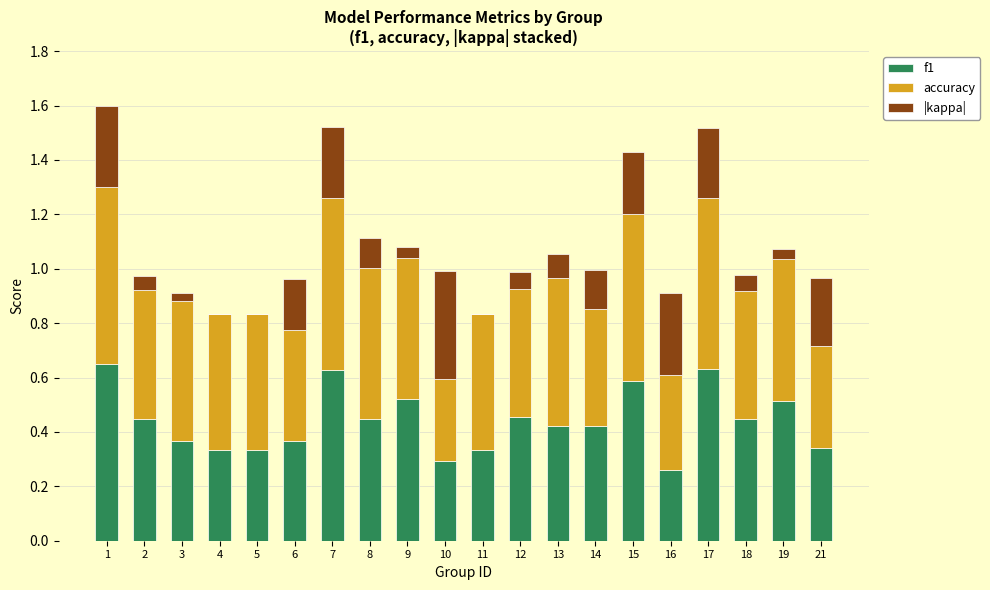

What is the total value across all series at 14?

1.0